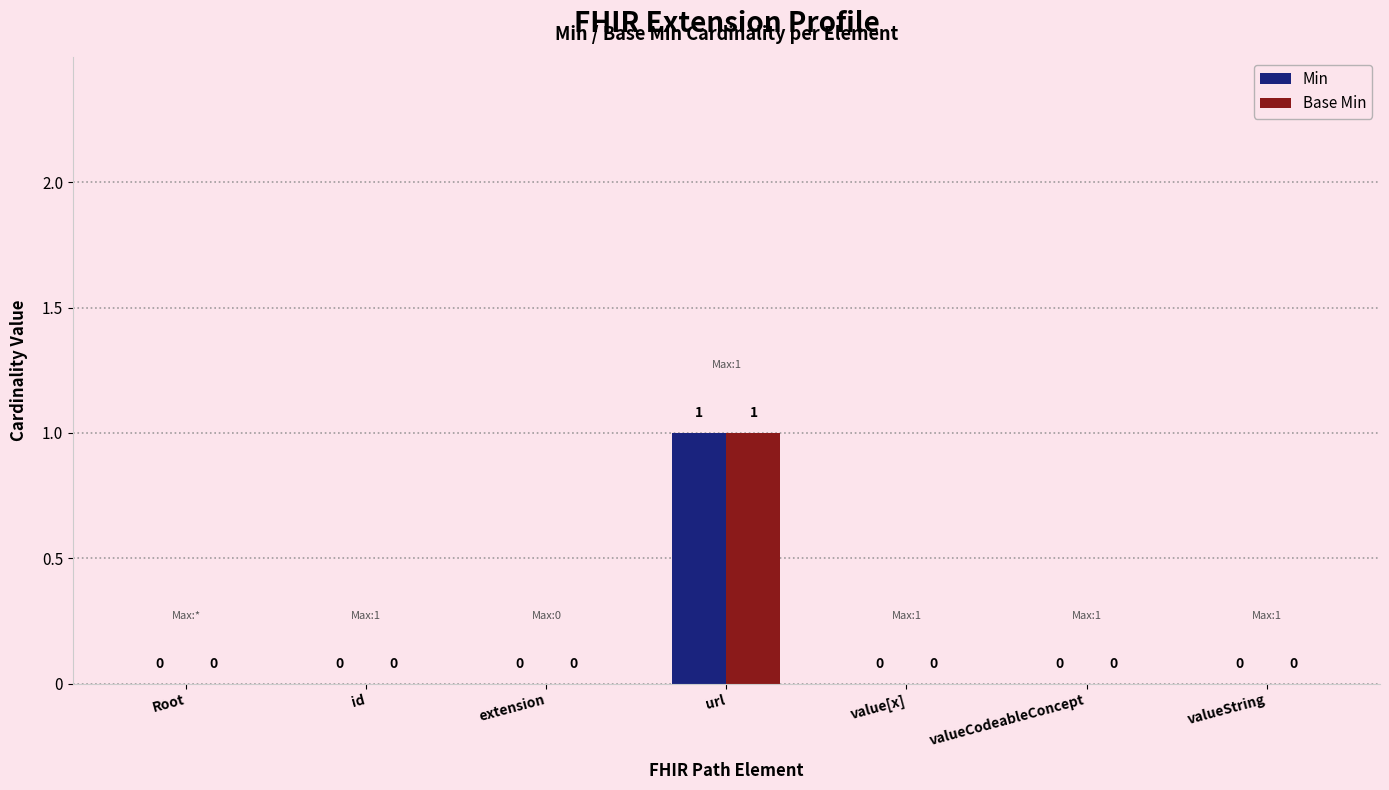

True or false: Base Min has a value of 1 at Root.

False